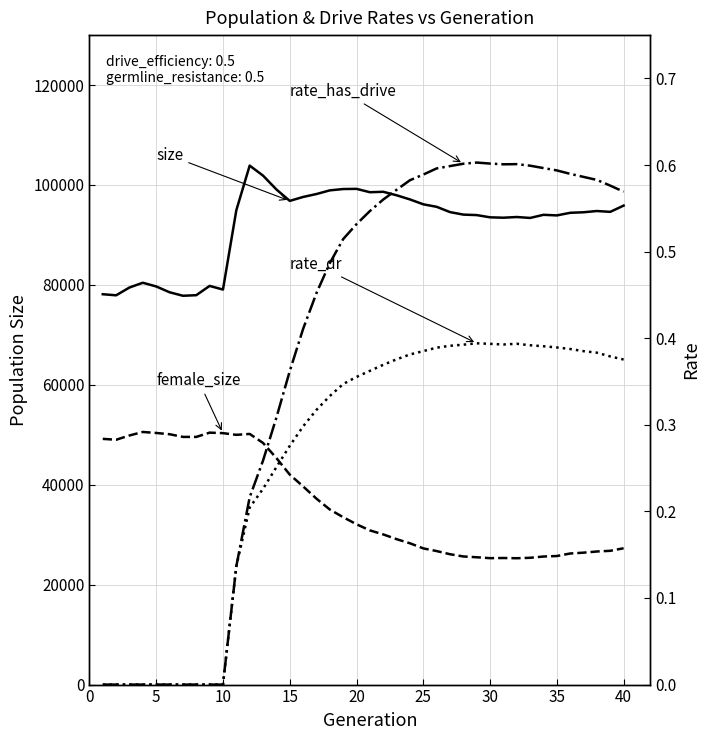

Count the number of categories in the chart.

40